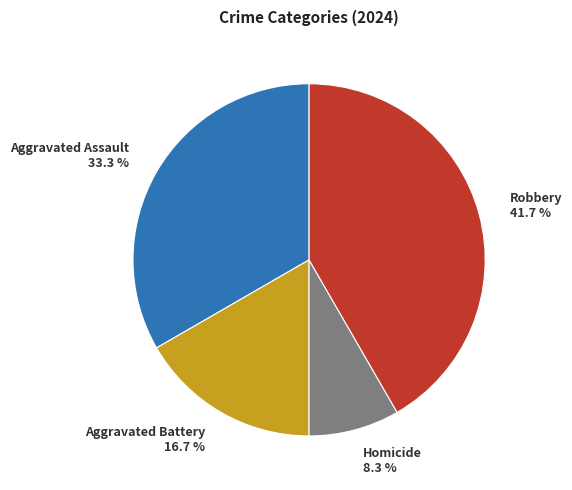

How many slices are in this pie chart?

4